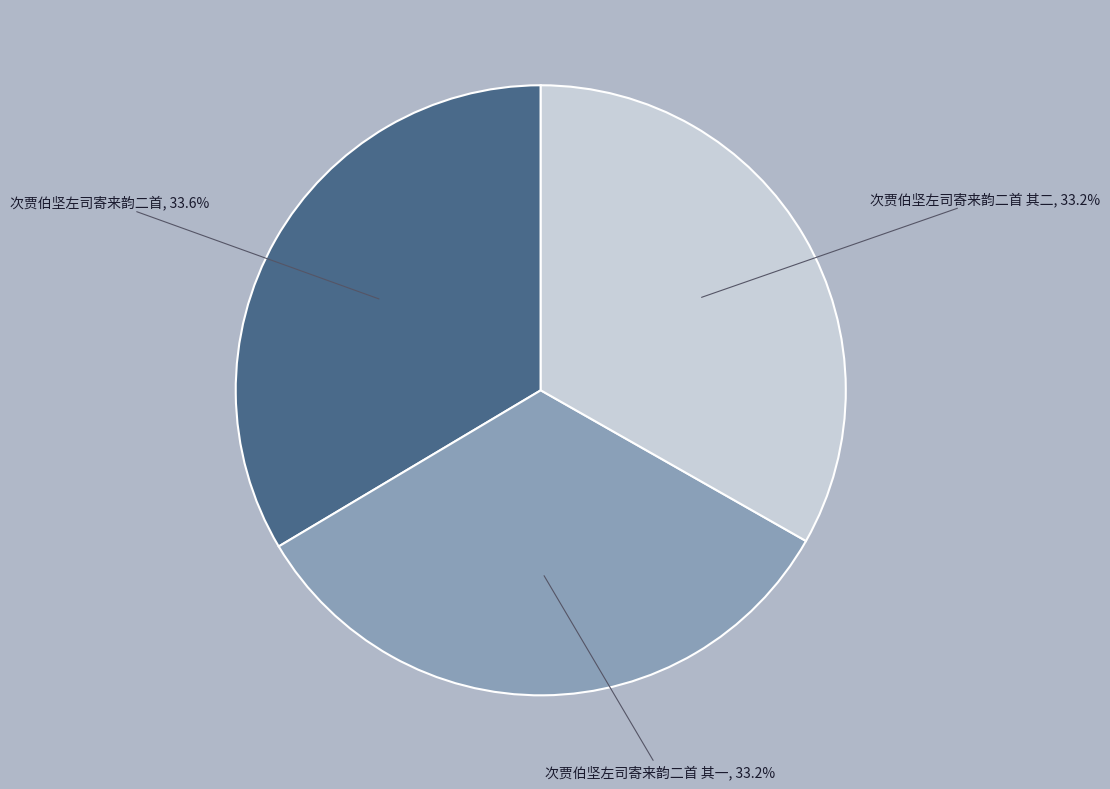

Do 次贾伯坚左司寄来韵二首 and 次贾伯坚左司寄来韵二首 其二 together represent more than half of the pie?

Yes